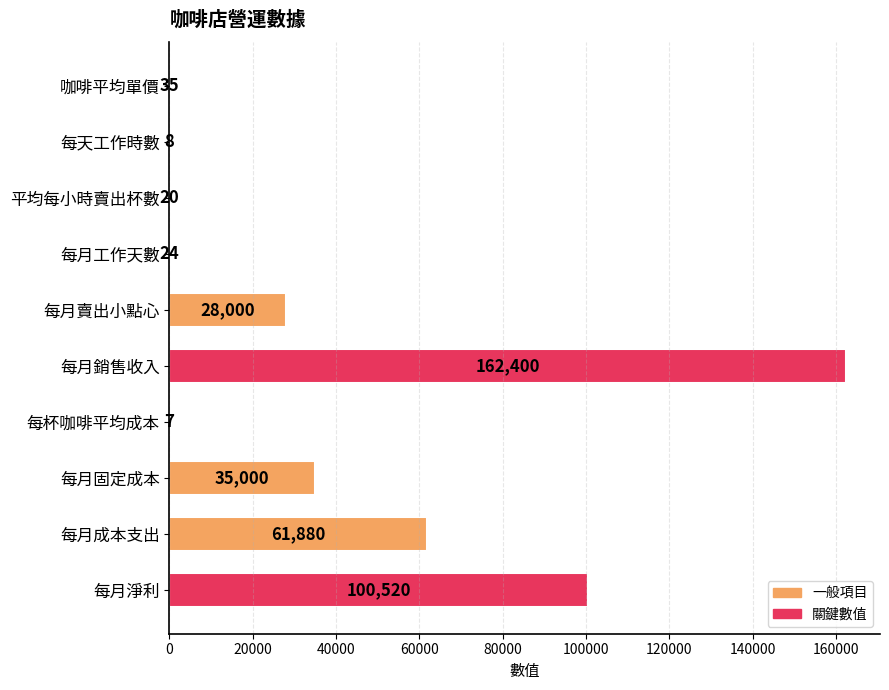

What is the change in value from 每月銷售收入 to 每月淨利?

-61880